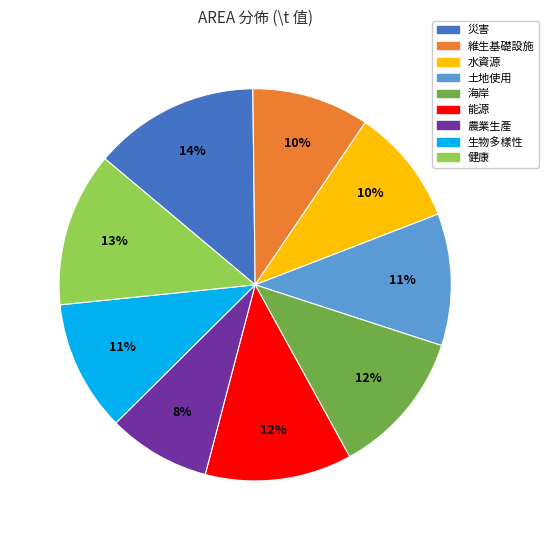

Count the number of slices in the pie.

9